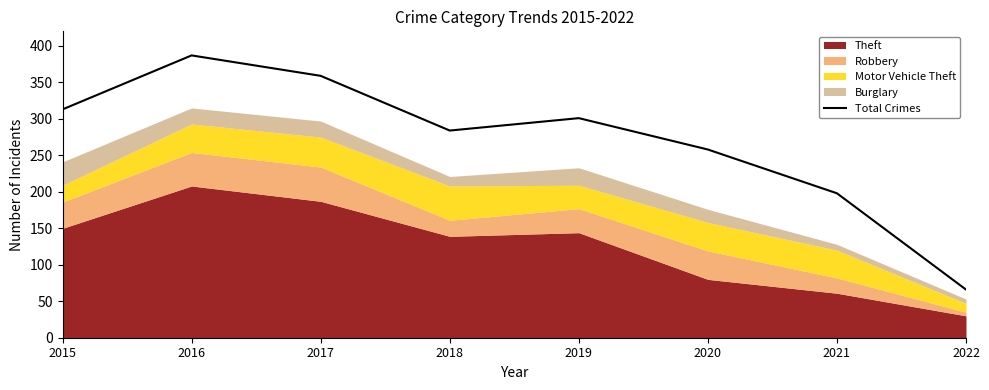

Reading left to right, list all the values displayed in this chart.

2015=313	2016=387	2017=359	2018=284	2019=301	2020=258	2021=198	2022=66